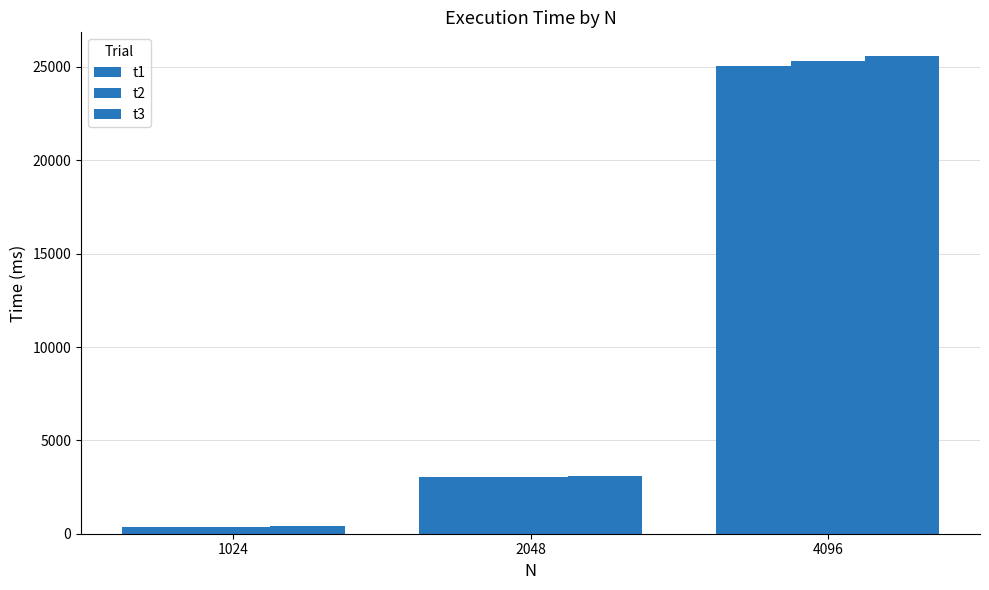

Are the bars grouped side by side (vs. stacked)?

Yes